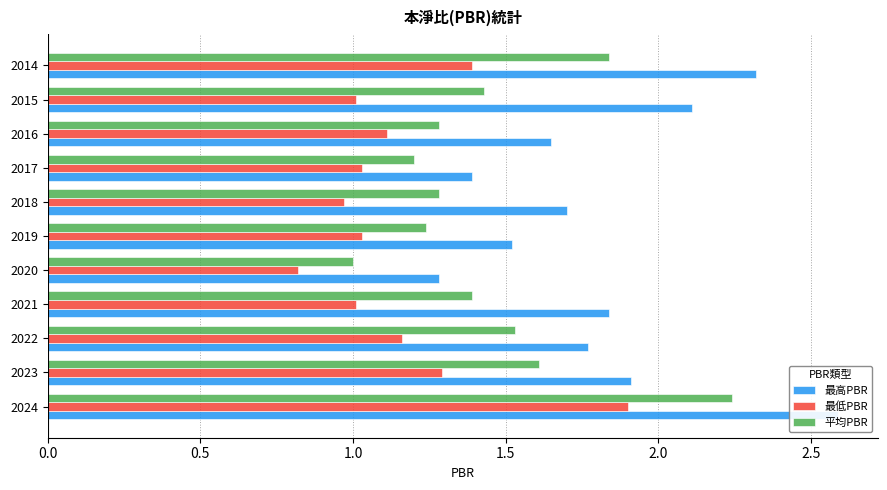

Rank the series at 2022 from lowest to highest value.

最低PBR, 平均PBR, 最高PBR